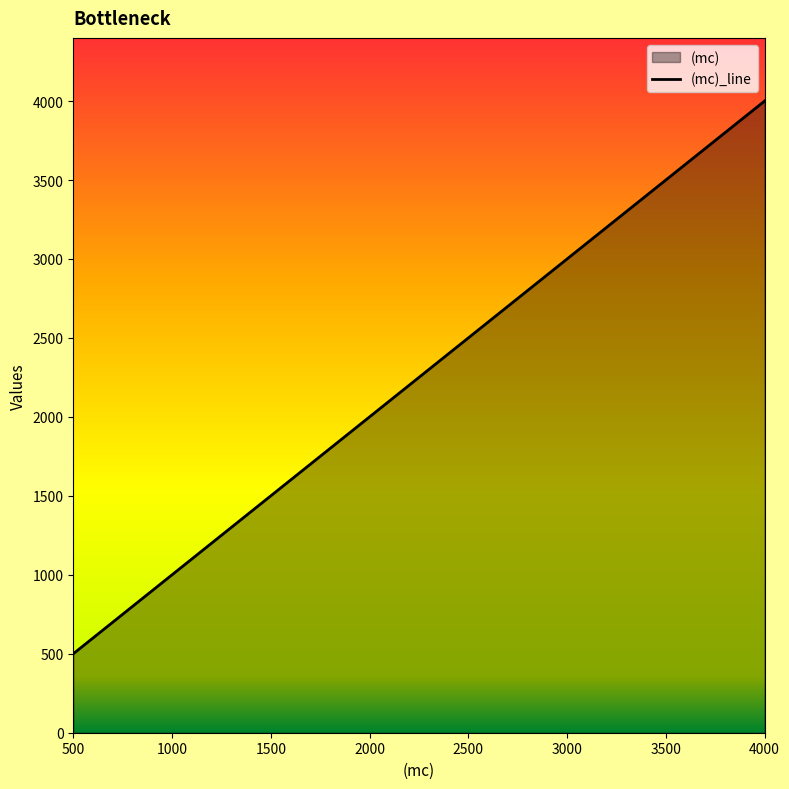

The chart shows a value of 4000 at 4000. True or false?

True